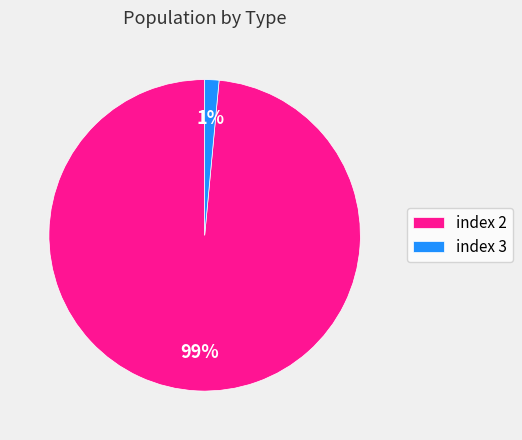

Is it true that index 2 is 99% of the pie?

True